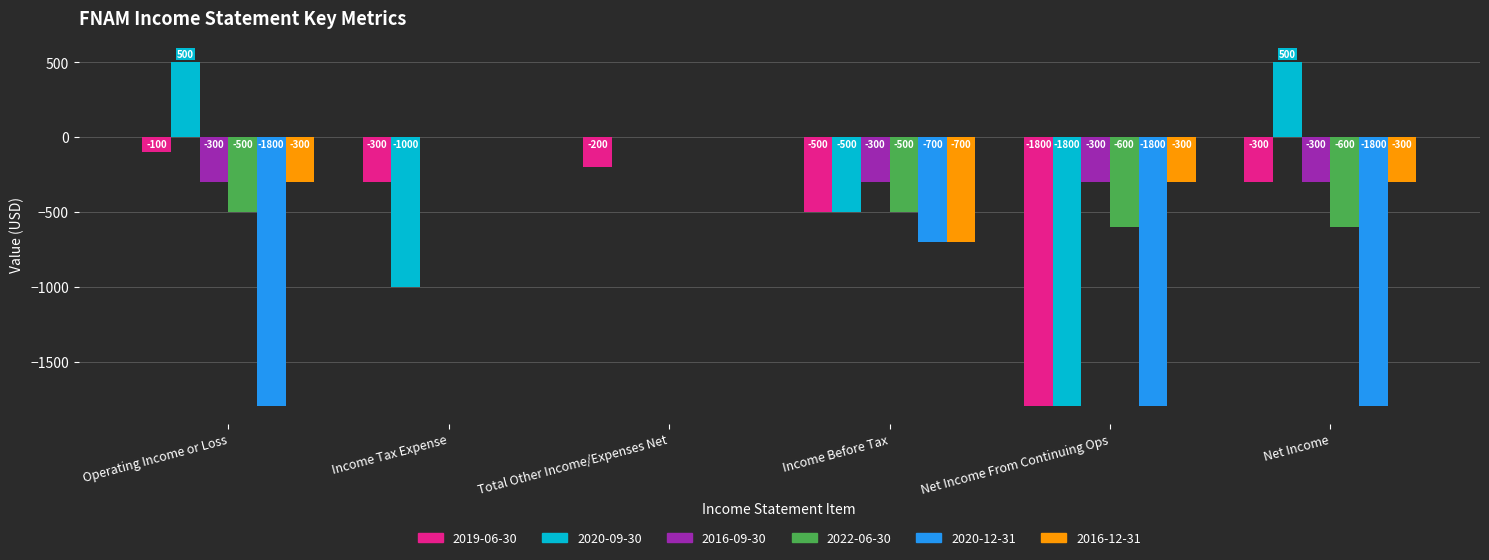

What value does the 2020-12-31 series have at Income Before Tax, to the nearest 50?

-700